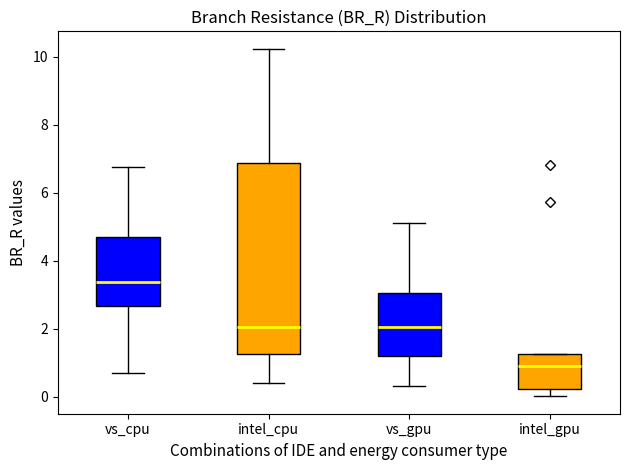

Reading left to right, read every box against the y-axis: the position of its median line, the range the box covers, and the ends of its whiskers. The values are not printed on the chart, so give them approximately, as read against the axis.

vs_cpu: median 3.4, box 2.6 to 4.6, whiskers 0.6 to 6.8
intel_cpu: median 2.0, box 1.2 to 6.8, whiskers 0.4 to 10.2
vs_gpu: median 2.0, box 1.2 to 3.0, whiskers 0.4 to 5.2
intel_gpu: median 1.0, box 0.2 to 1.2, whiskers 0.0 to 1.2